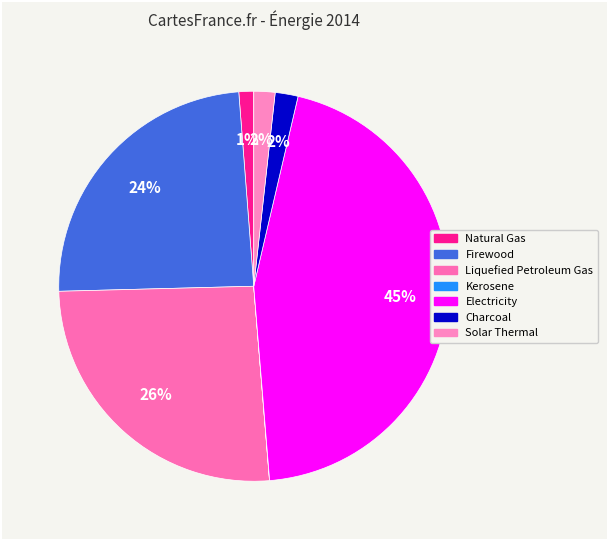

Which category has the smallest portion of the pie?

Kerosene